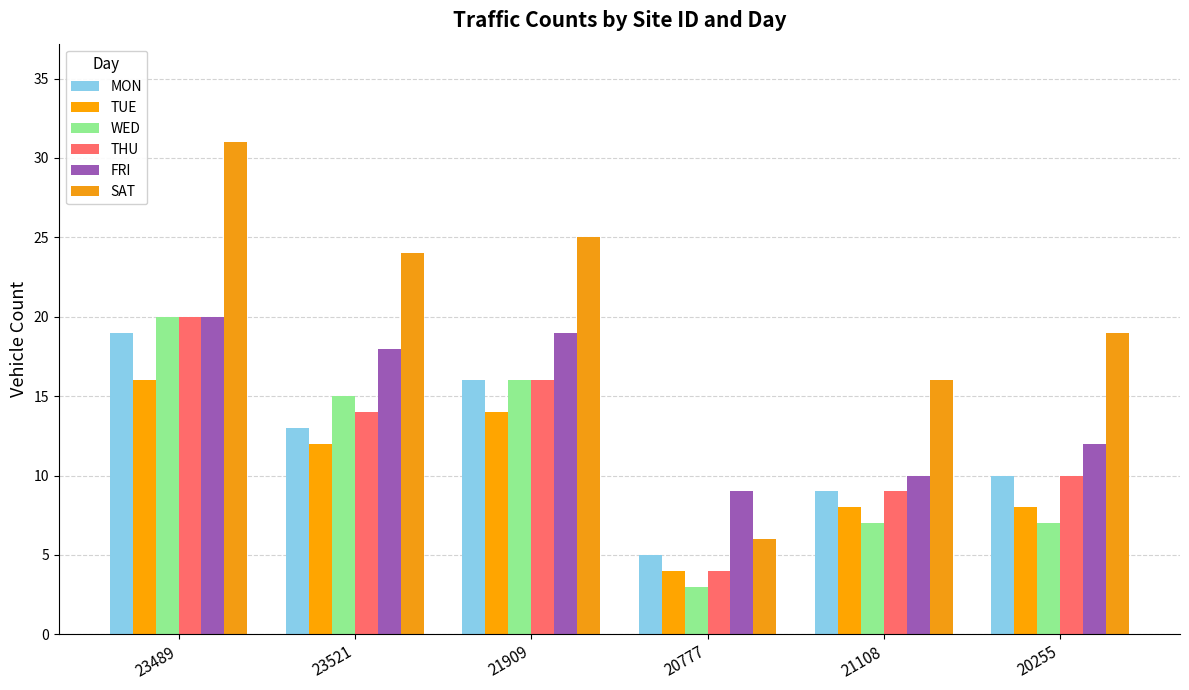

How many categories are shown in the chart?

6